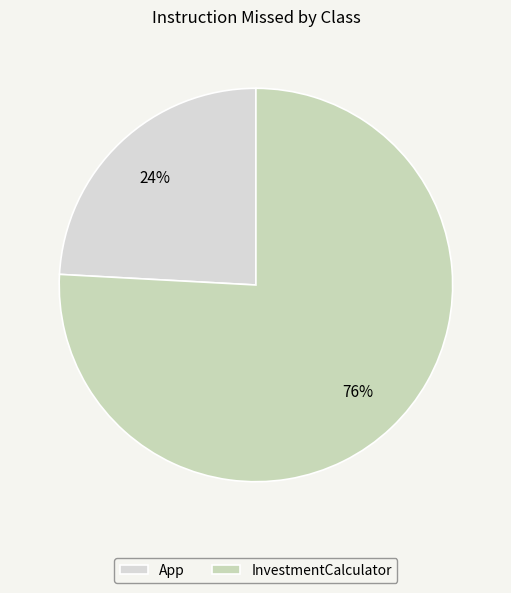

True or false: App accounts for 24% of the total.

True